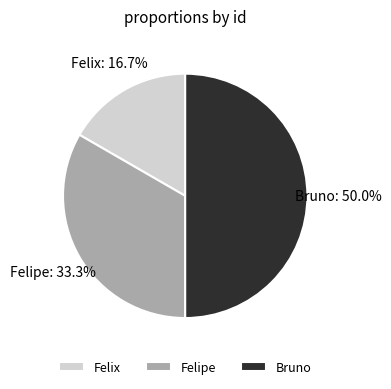

Is Felipe the majority of the pie?

No